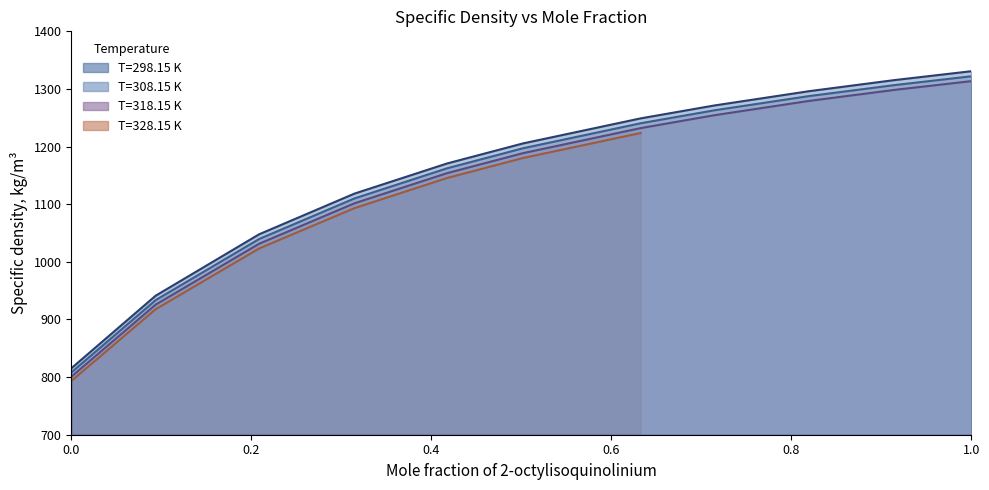

True or false: T=298.15 K and T=308.15 K intersect in this chart.

False